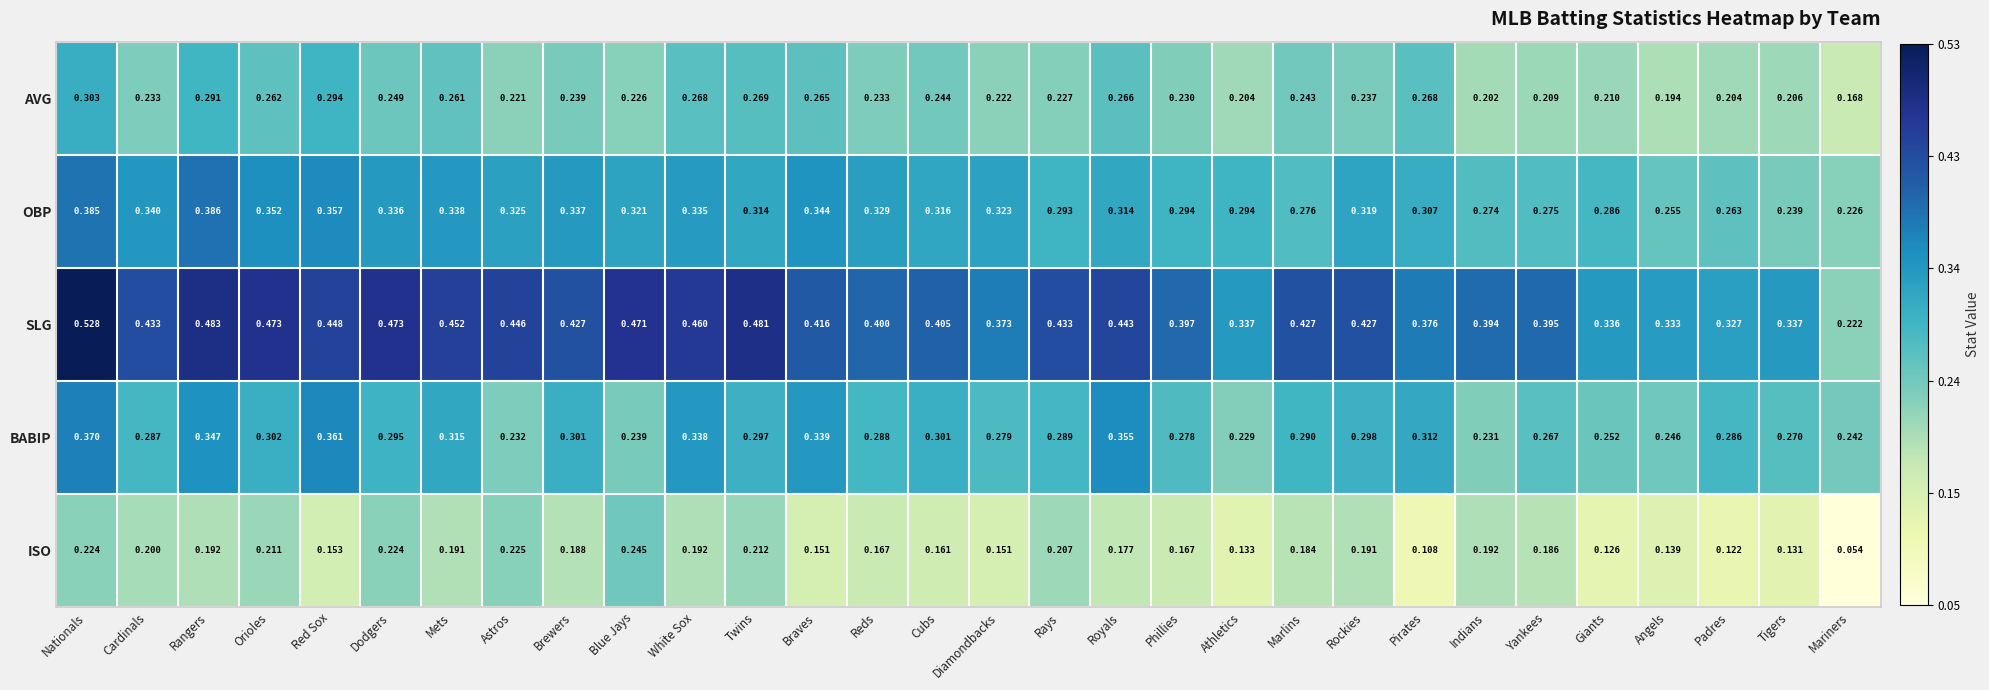

At which label does ISO reach its peak?

Blue Jays